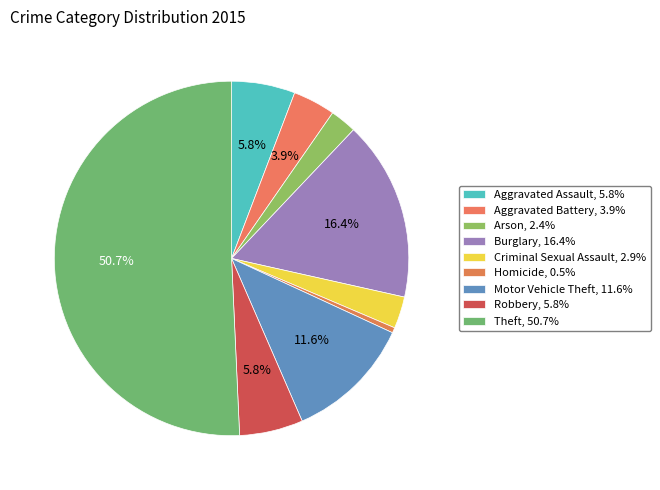

Rank the categories by value from lowest to highest.

Homicide, Arson, Criminal Sexual Assault, Aggravated Battery, Aggravated Assault, Robbery, Motor Vehicle Theft, Burglary, Theft